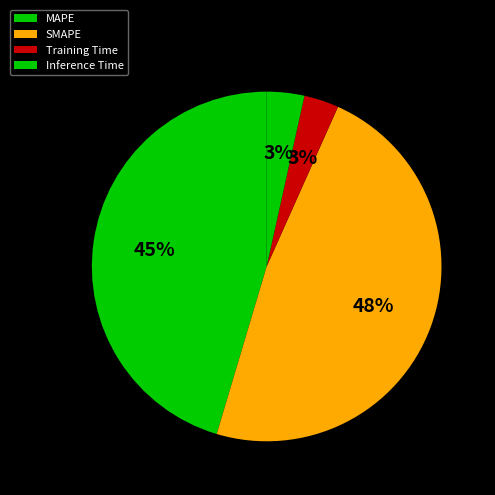

Is the sum of Inference Time and Training Time greater than half?

No